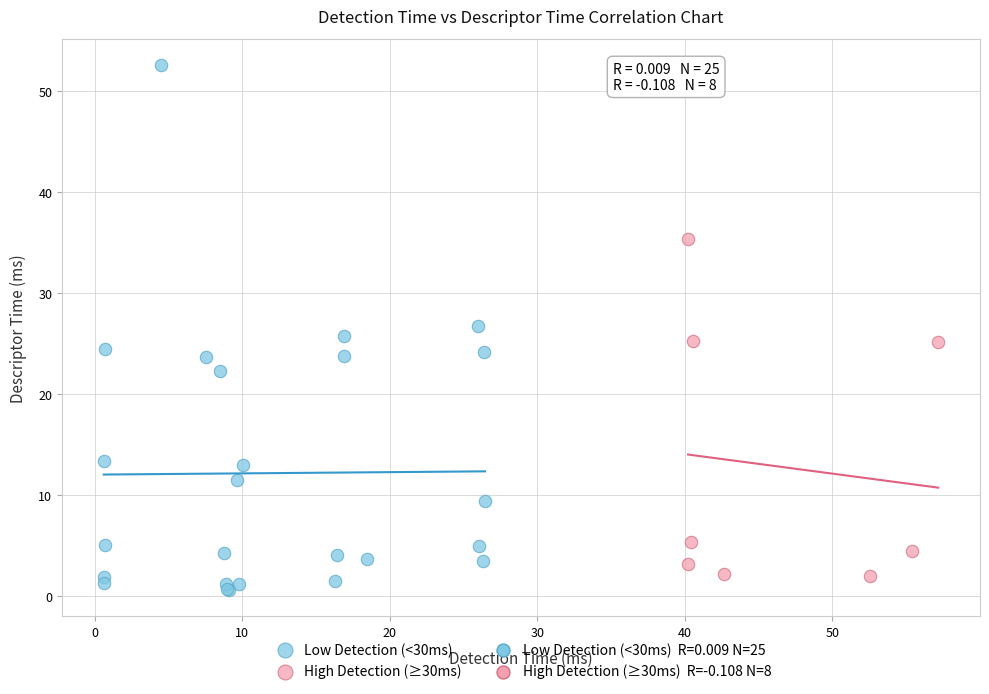

Which series has the widest spread of Y values?

Low Detection (<30ms)